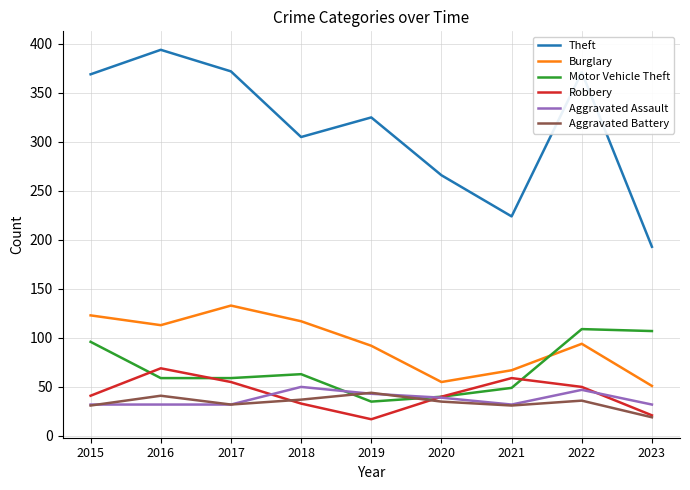

How many values in the Aggravated Assault series exceed 32?

4